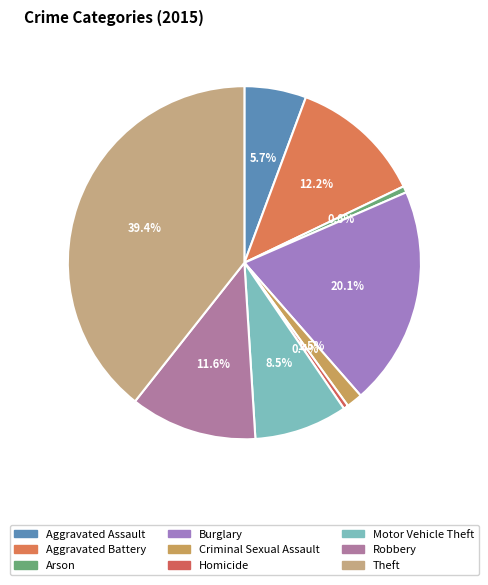

What percentage is the Aggravated Assault slice, to the nearest percent?

6%